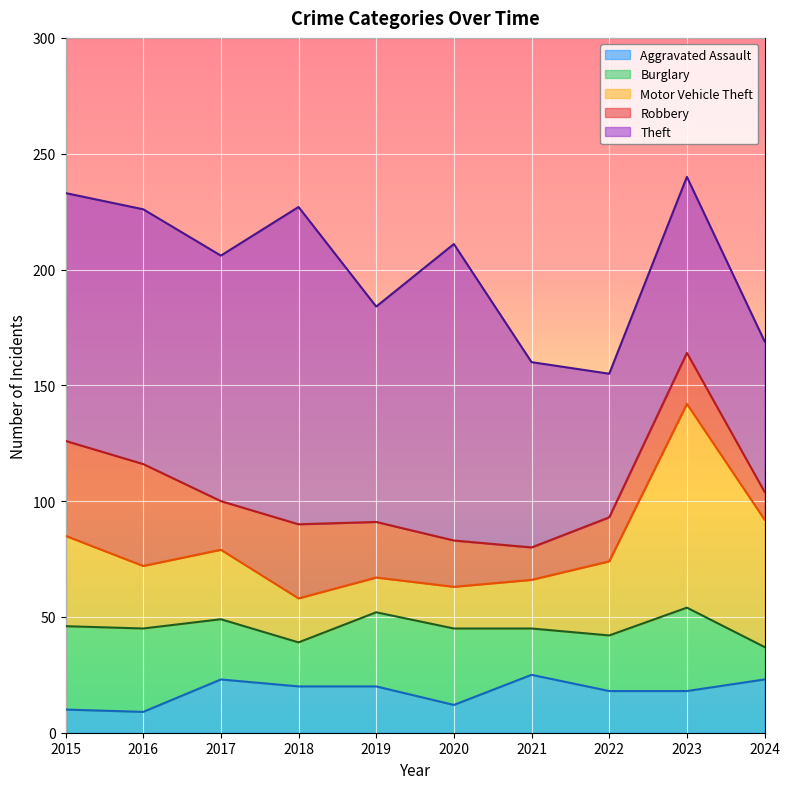

What is the value of the Aggravated Assault point at the 10th from the left?

23